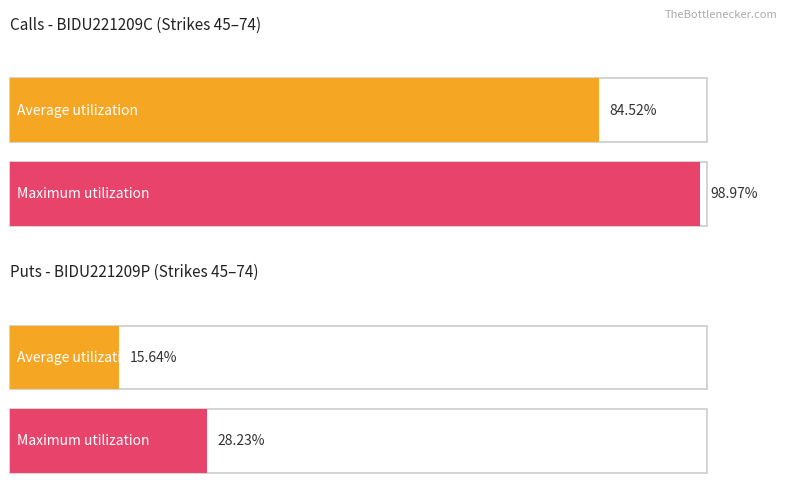

Rank the series at 70 from lowest to highest value.

Maximum utilization, Average utilization